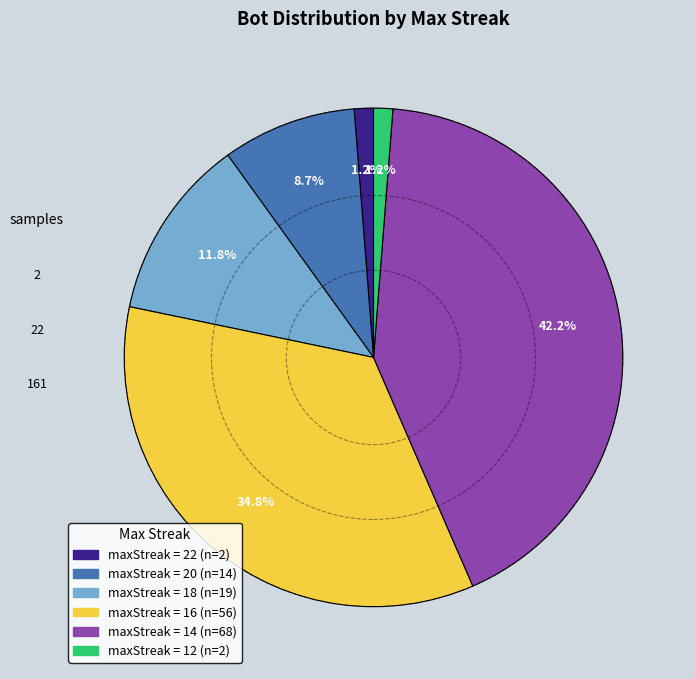

Does any single category account for the majority?

No